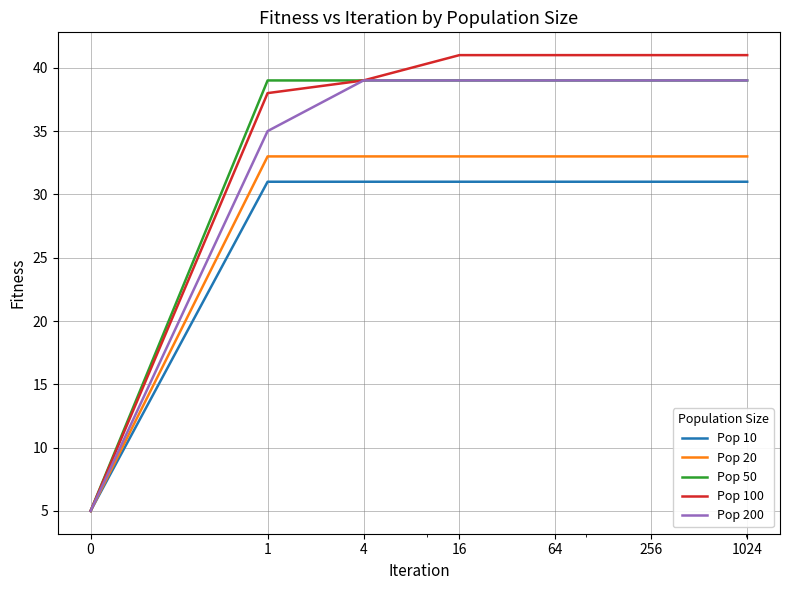

What is the greatest value displayed?

41